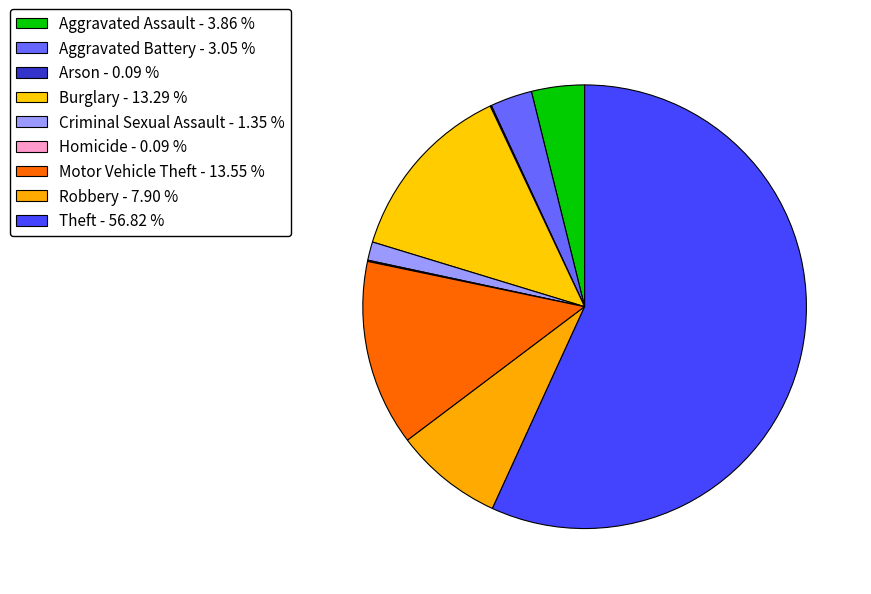

Is it true that Motor Vehicle Theft is 7% of the pie?

False